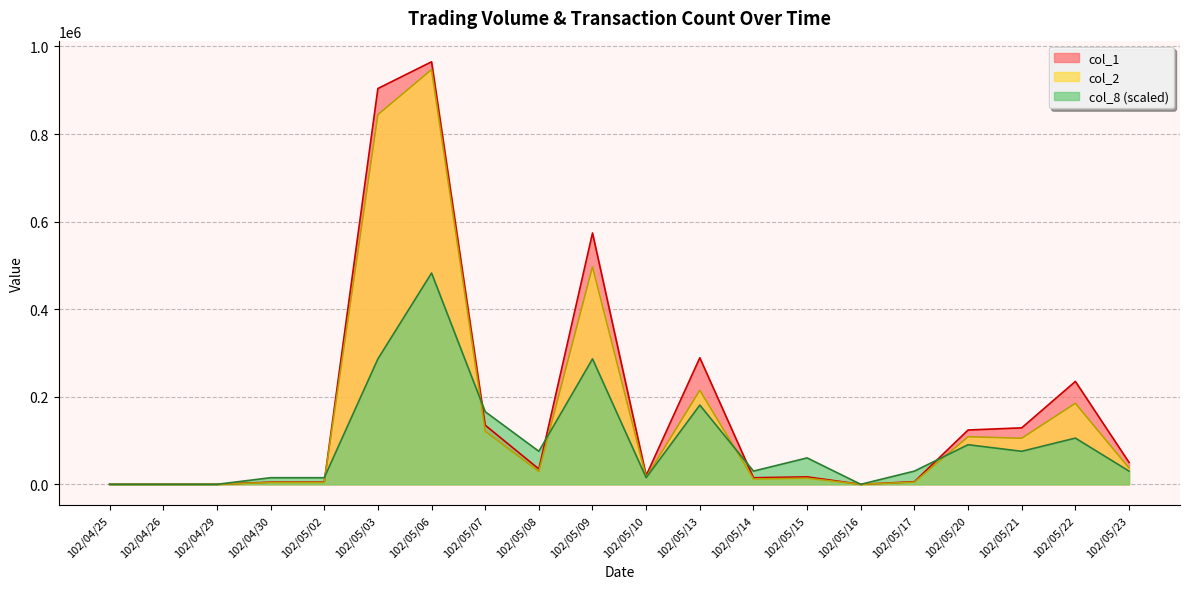

What is the highest value of the col_1 series?

965000.0